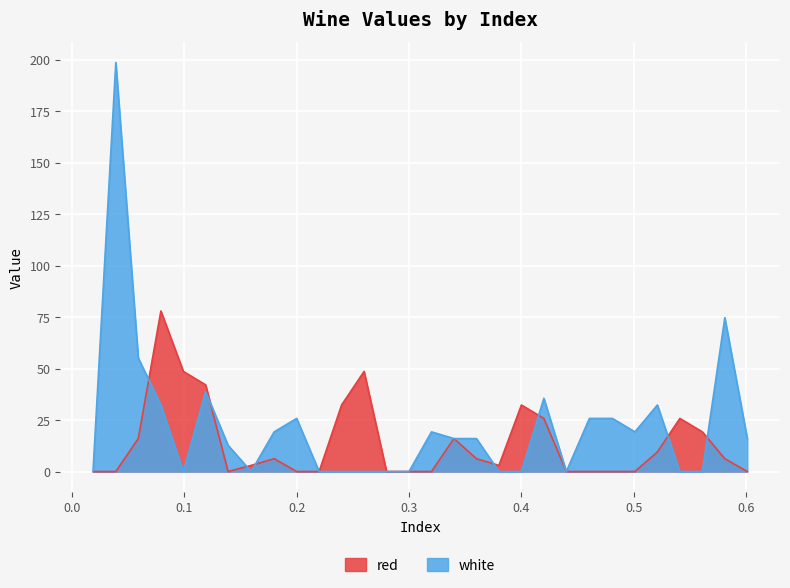

How many values in the red series exceed 6?

15